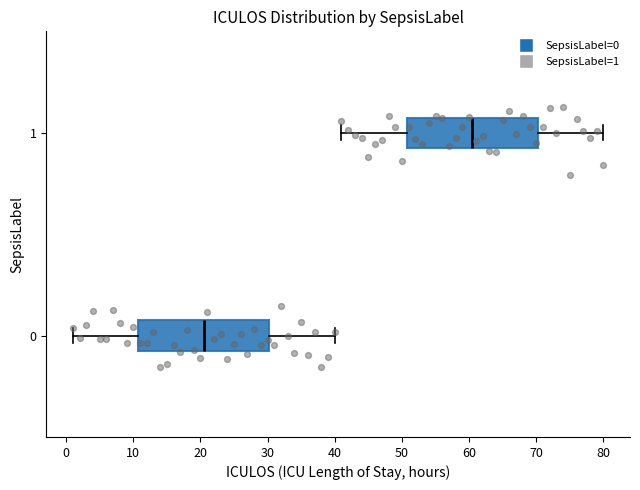

Which box's median line is the furthest to the left?

0